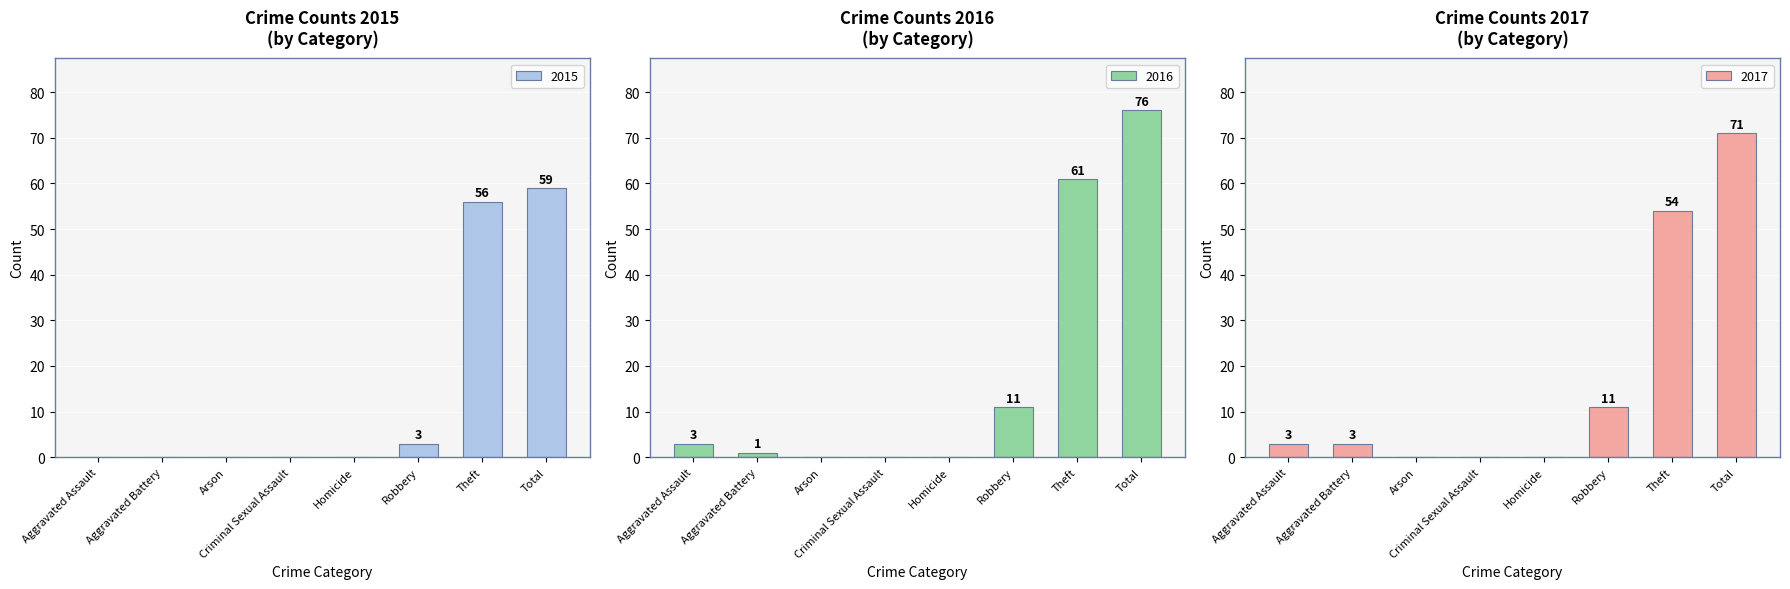

Reading left to right, extract all data points from this chart.

2015: 0	0	0	0	0	3	56	59
2016: 3	1	0	0	0	11	61	76
2017: 3	3	0	0	0	11	54	71